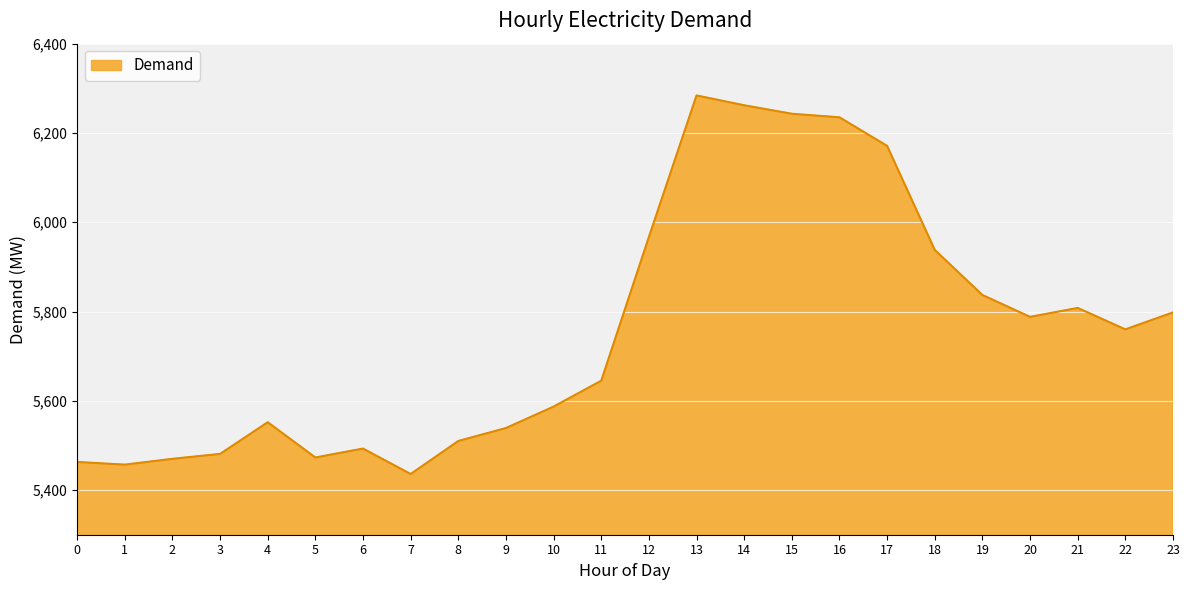

What is the sum of the values at 8 and 15?

11753